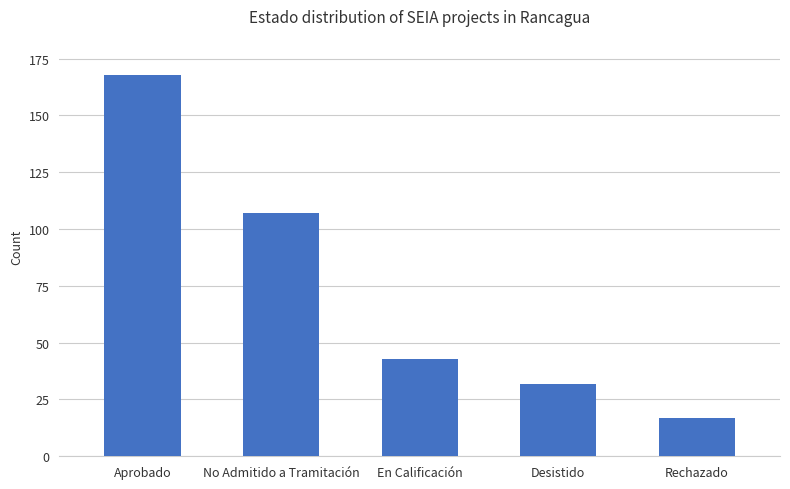

What is the change in value from Aprobado to Rechazado?

-151